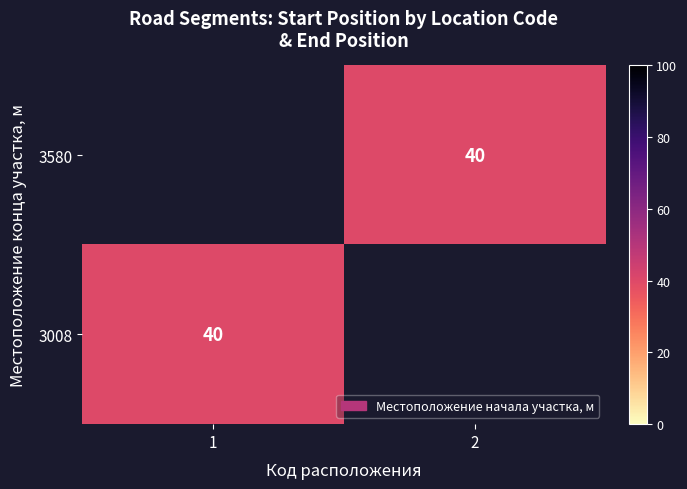

Rank the categories by 3008 value from highest to lowest.

1, 2